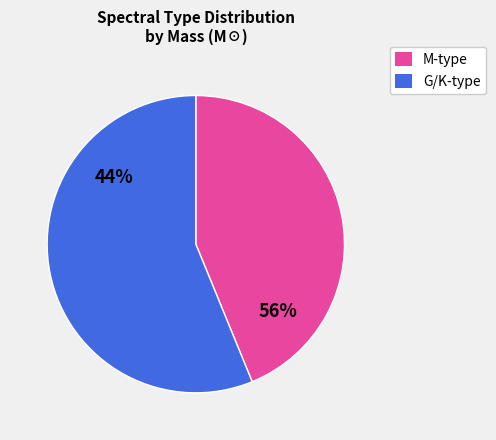

To the nearest percent, what is the difference between the largest and smallest slice percentages?

12%